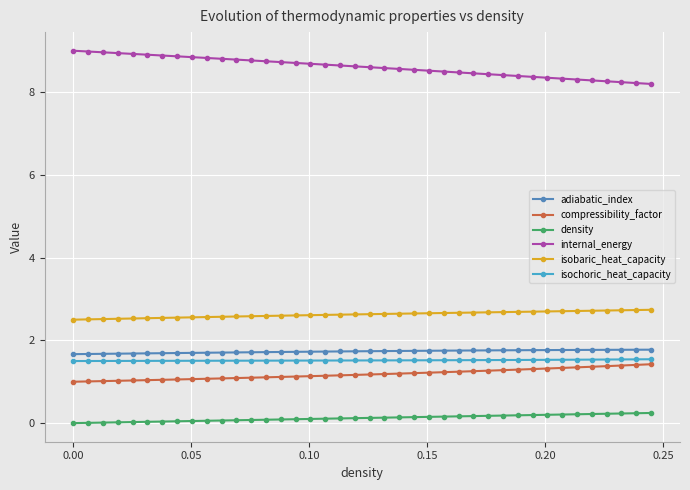

What is the minimum value for compressibility_factor?

1.0